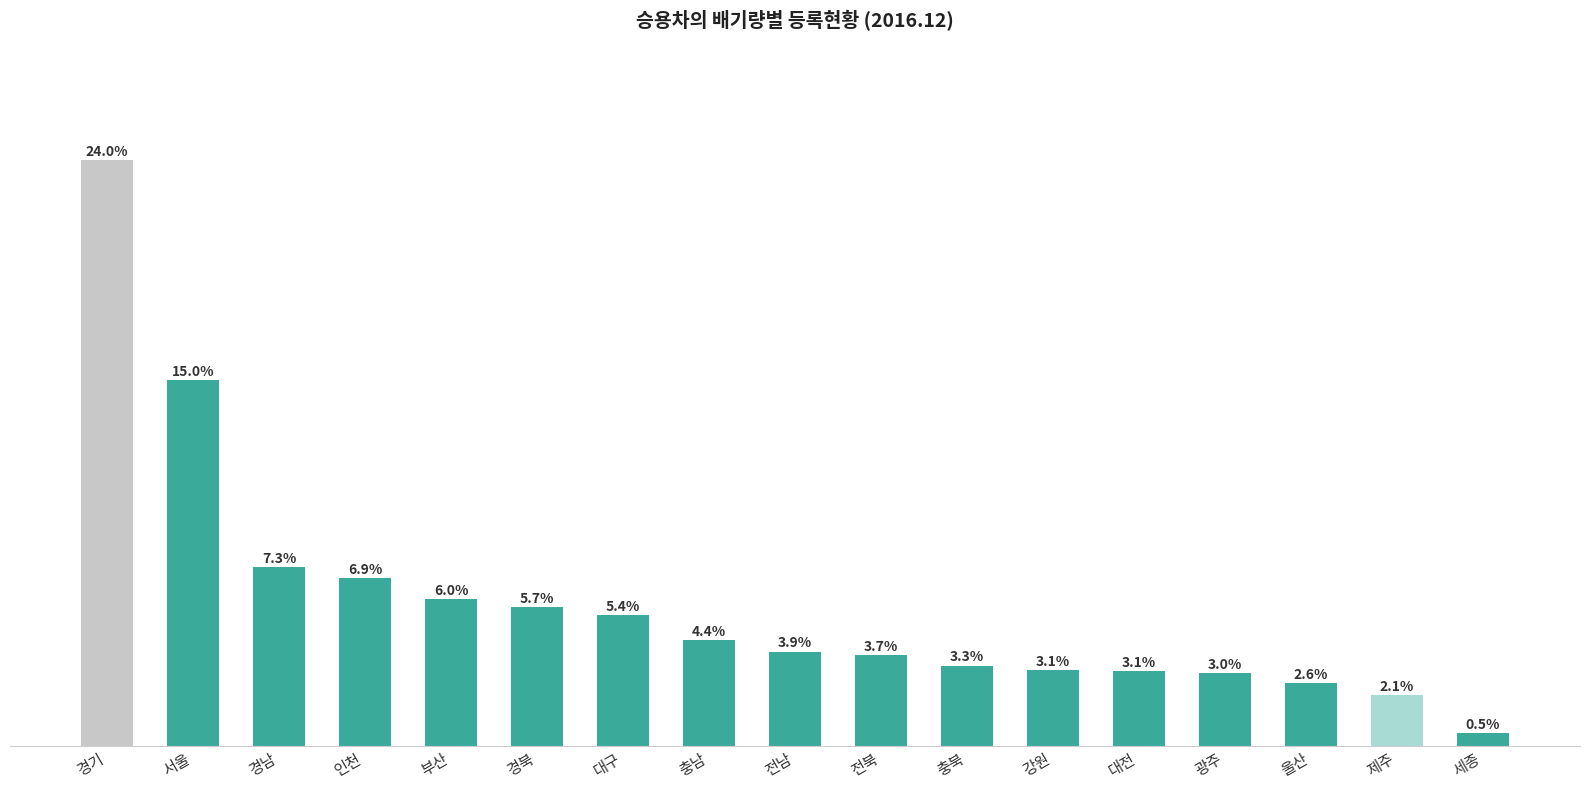

Between 세종 and 충북, which is larger?

충북